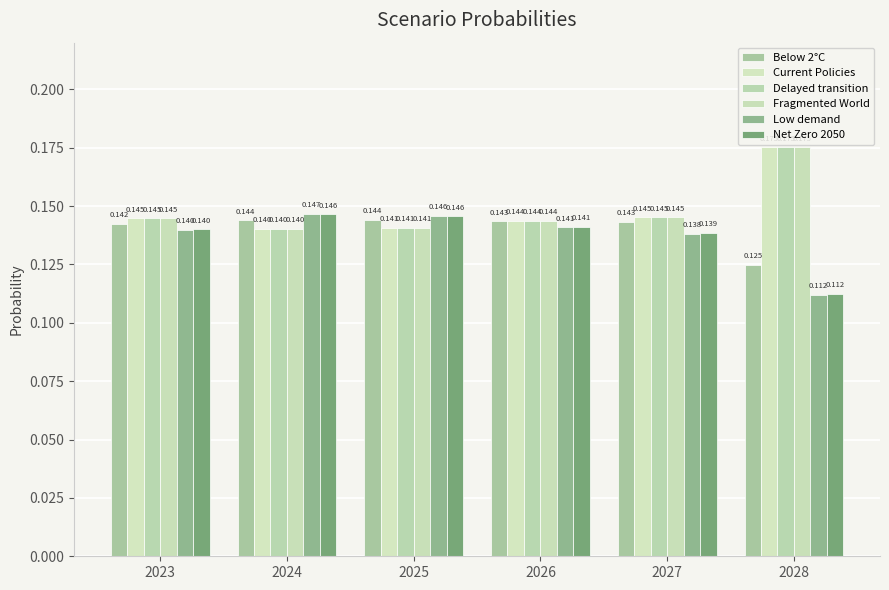

Read the Low demand value at 2025.

0.1